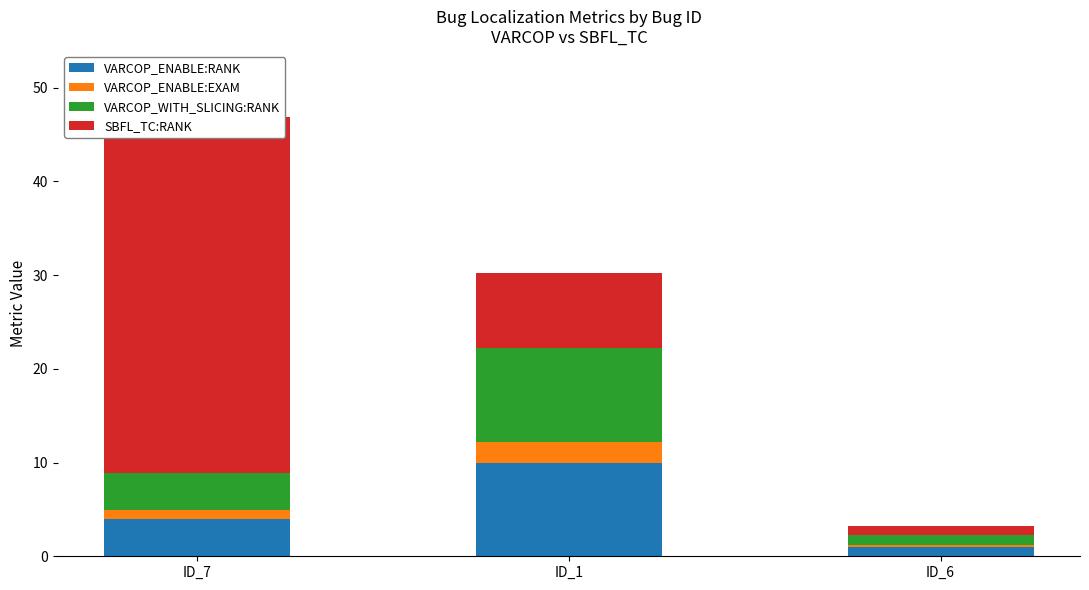

What value does the VARCOP_WITH_SLICING:RANK series have at ID_1?

10.0